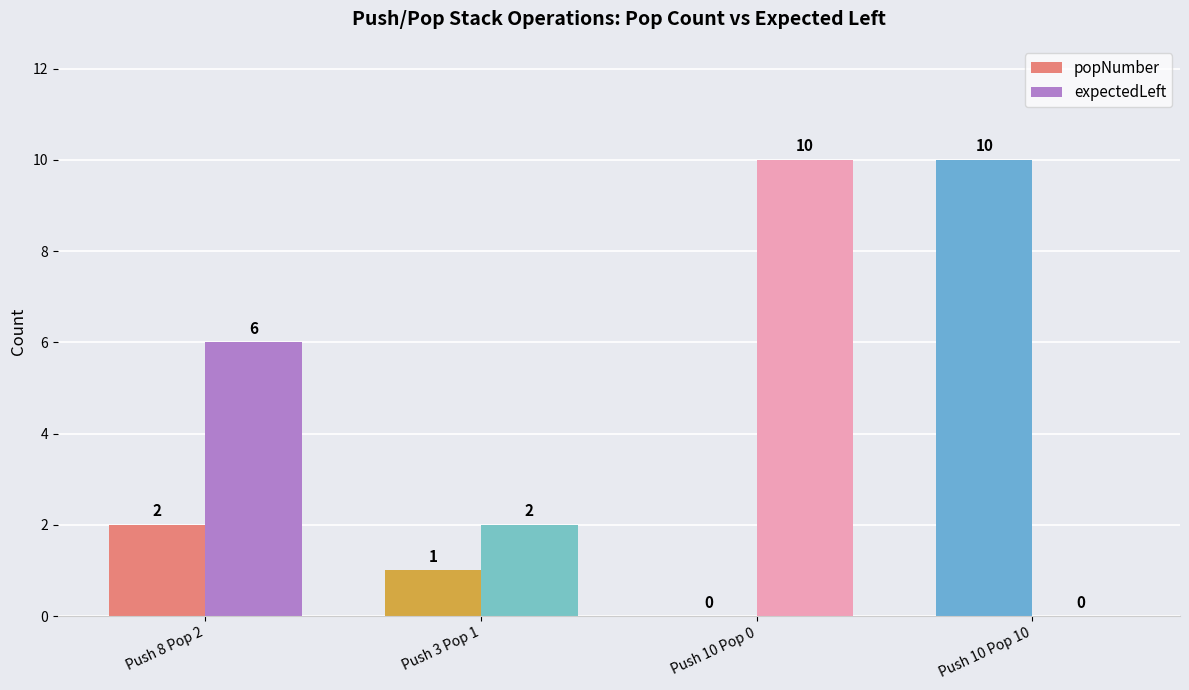

How many values in popNumber are above zero?

3